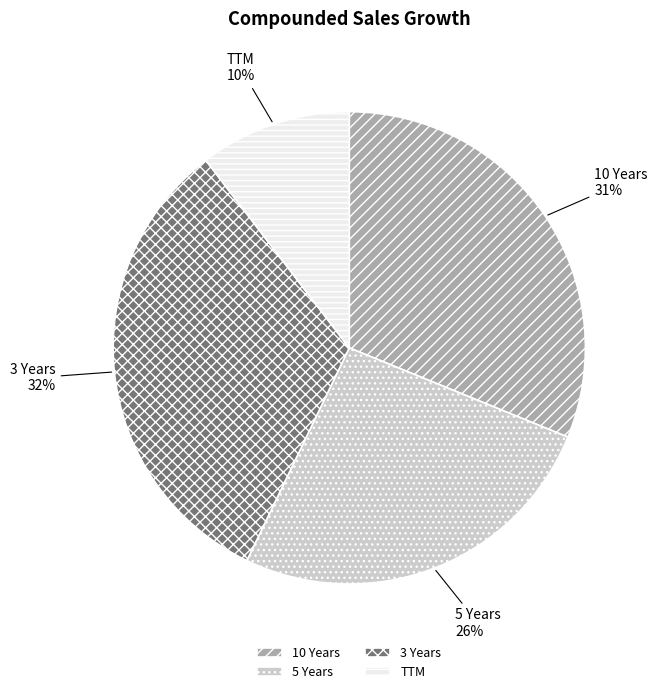

Is there any slice that represents more than half of the pie?

No